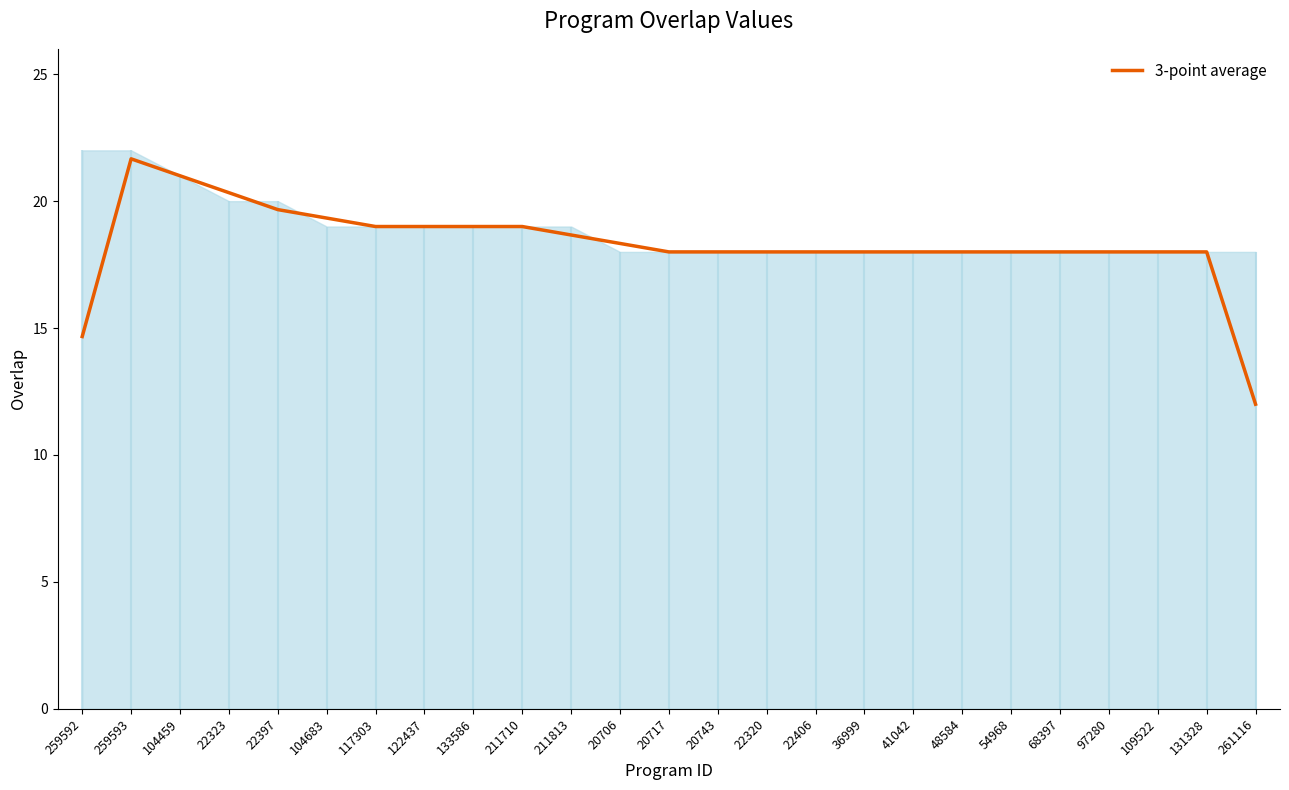

Rank the categories by value from highest to lowest.

259593, 104459, 22323, 22397, 104683, 117303, 122437, 133586, 211710, 211813, 20706, 20717, 20743, 22320, 22406, 36999, 41042, 48584, 54968, 68397, 97280, 109522, 131328, 259592, 261116